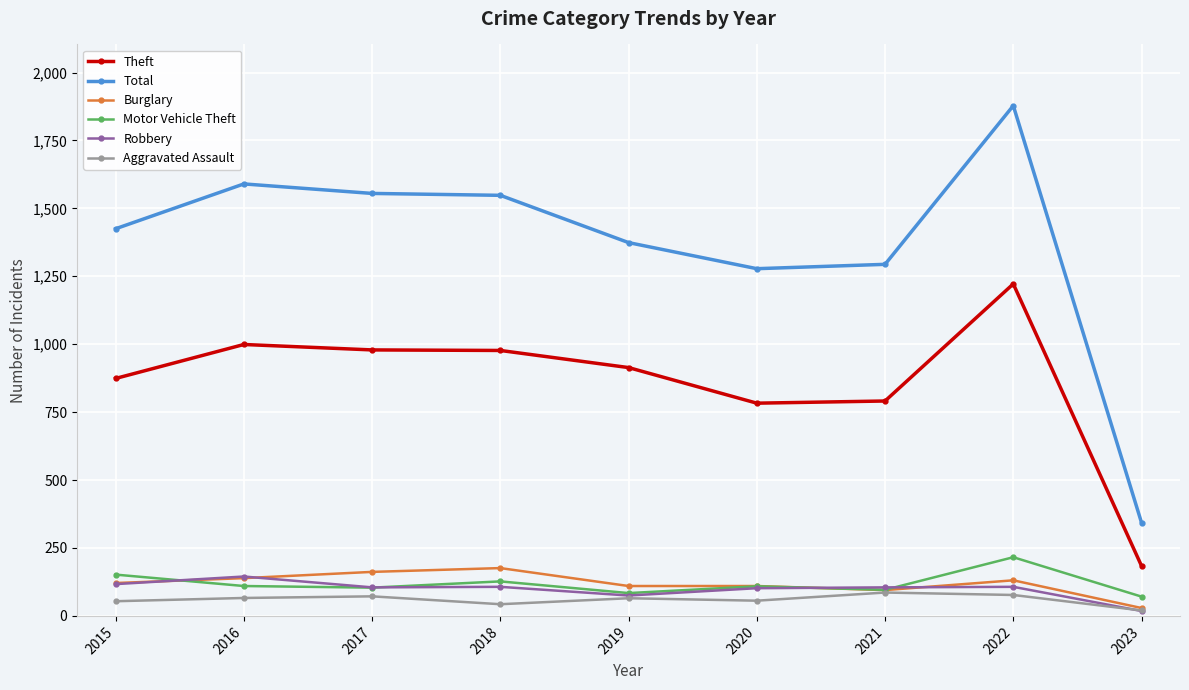

Is it true that Total equals 1294 at 2021?

True